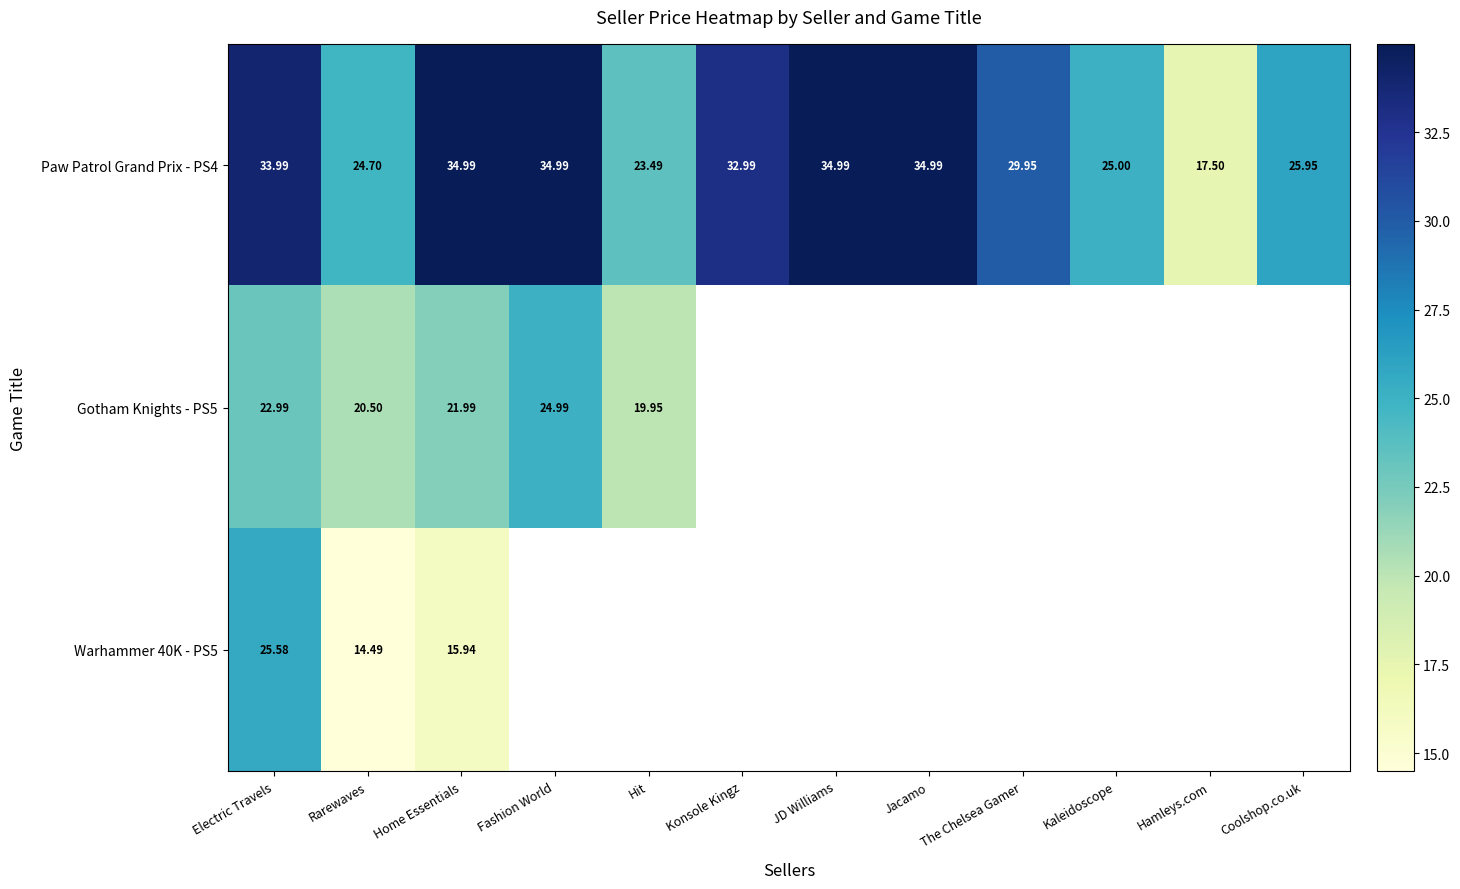

What is the highest value of the Paw Patrol Grand Prix - PS4 series?

35.0